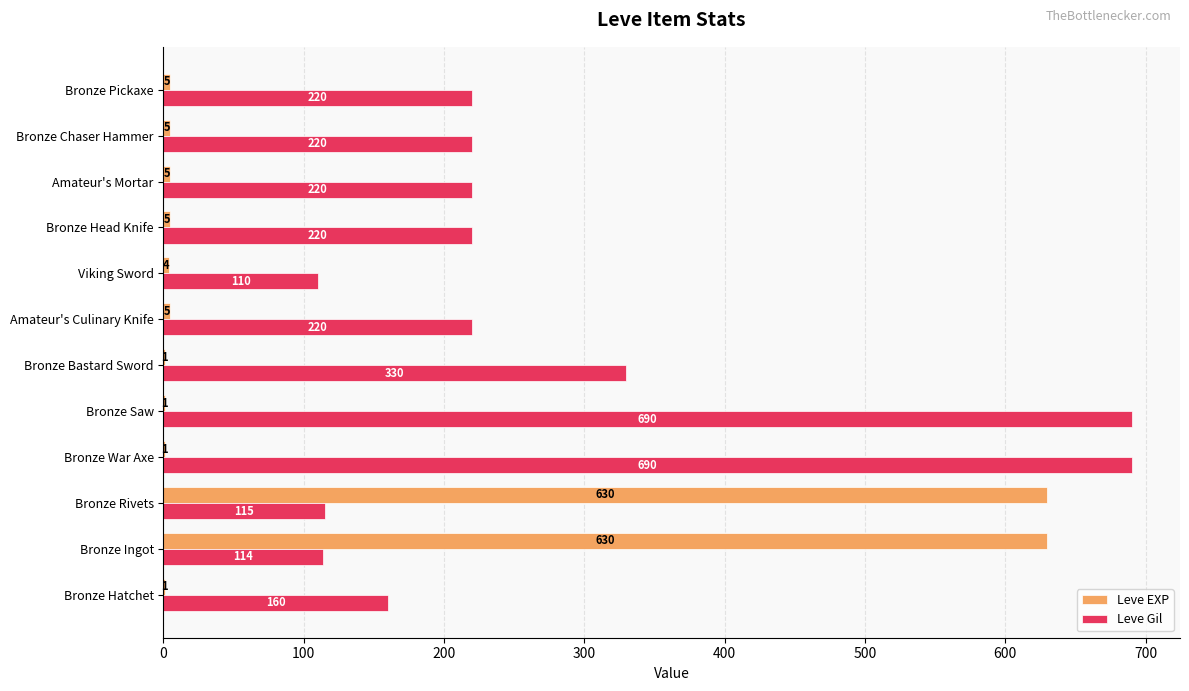

Count the number of data series in this chart.

2